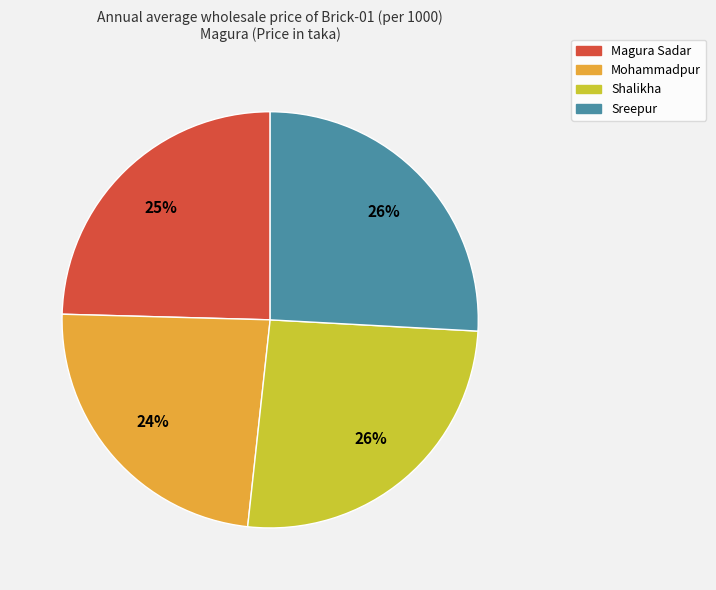

To the nearest percent, what percentage of the pie is Magura Sadar?

25%